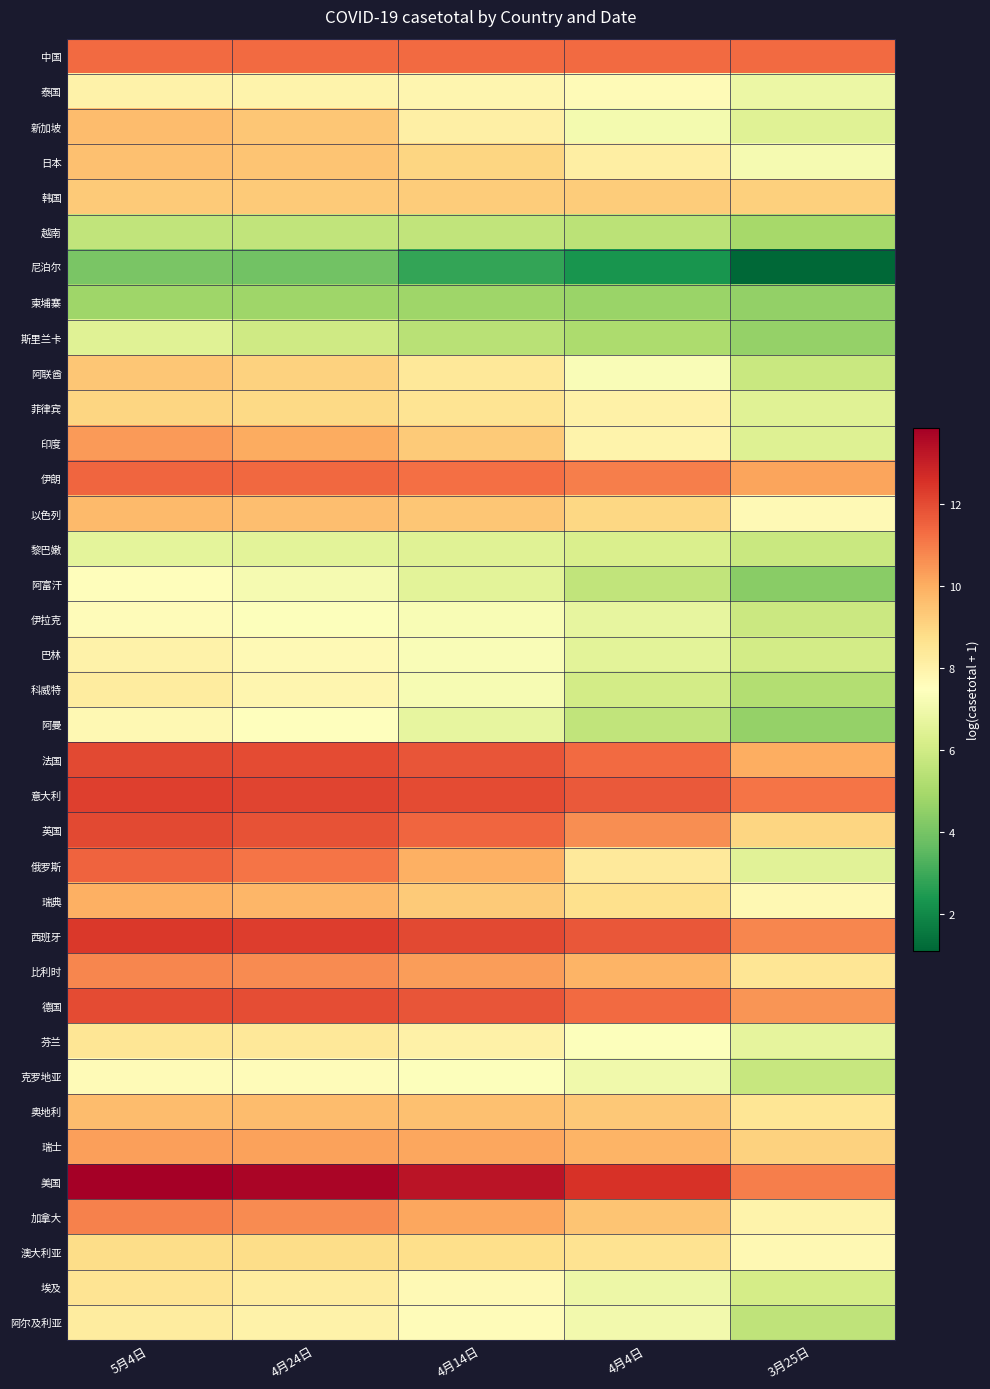

Between 4月24日 and 4月14日, which is larger?

4月24日